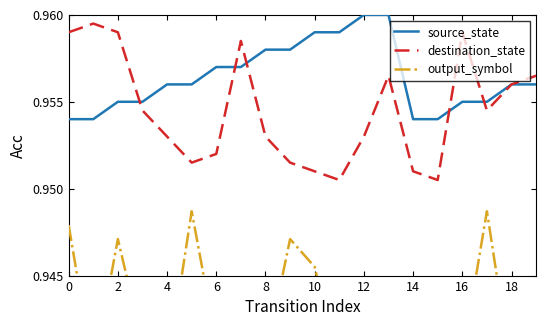

The source_state series shows 0.3 at 8. True or false?

False